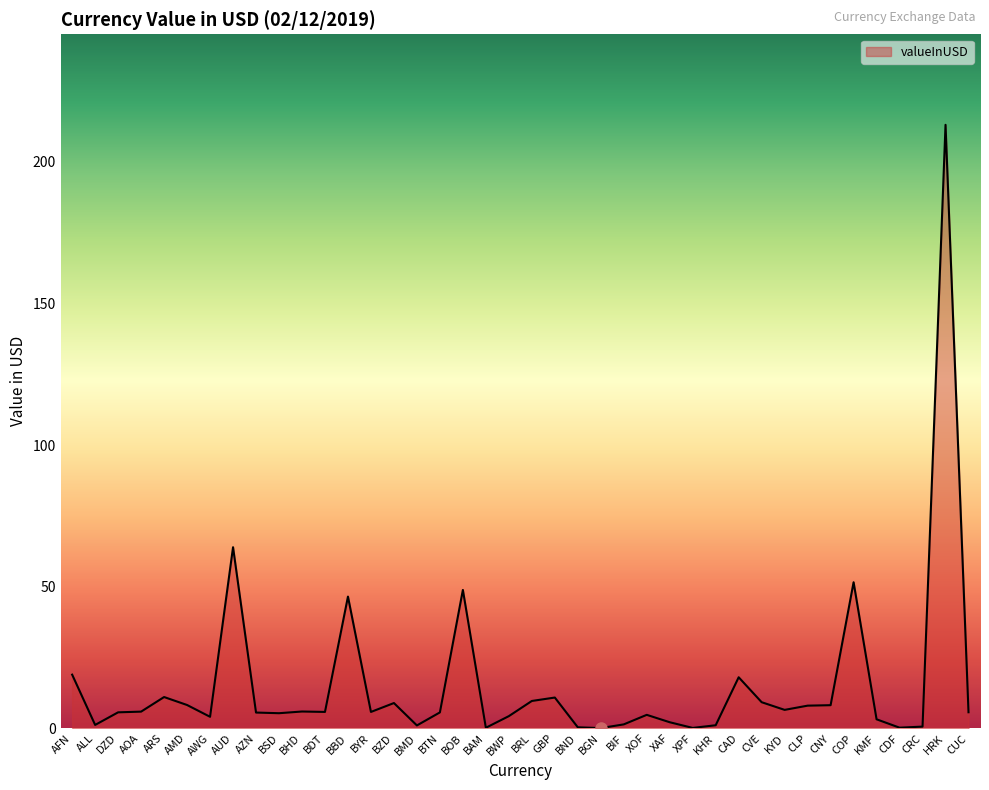

Which label corresponds to the largest value in the chart?

HRK